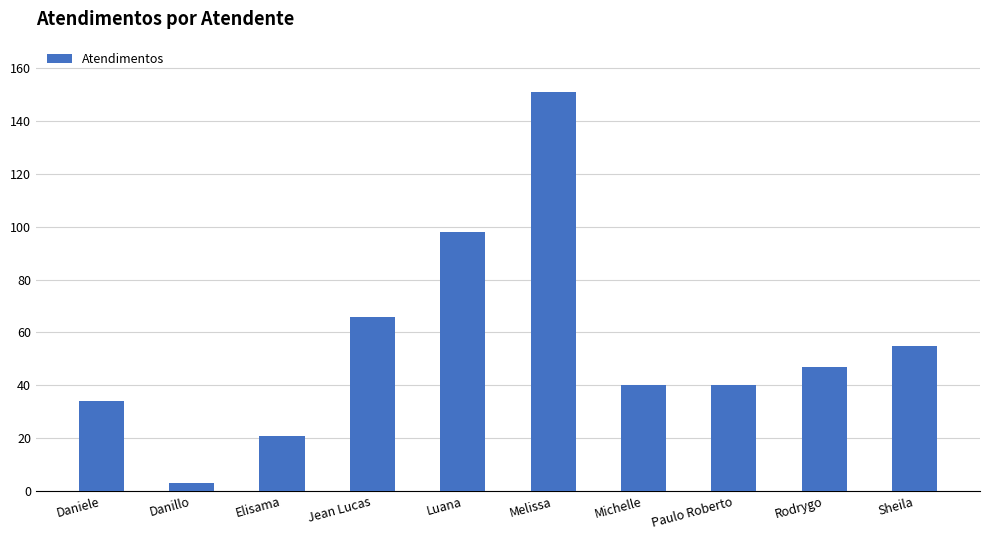

What position from the right is Danillo?

9